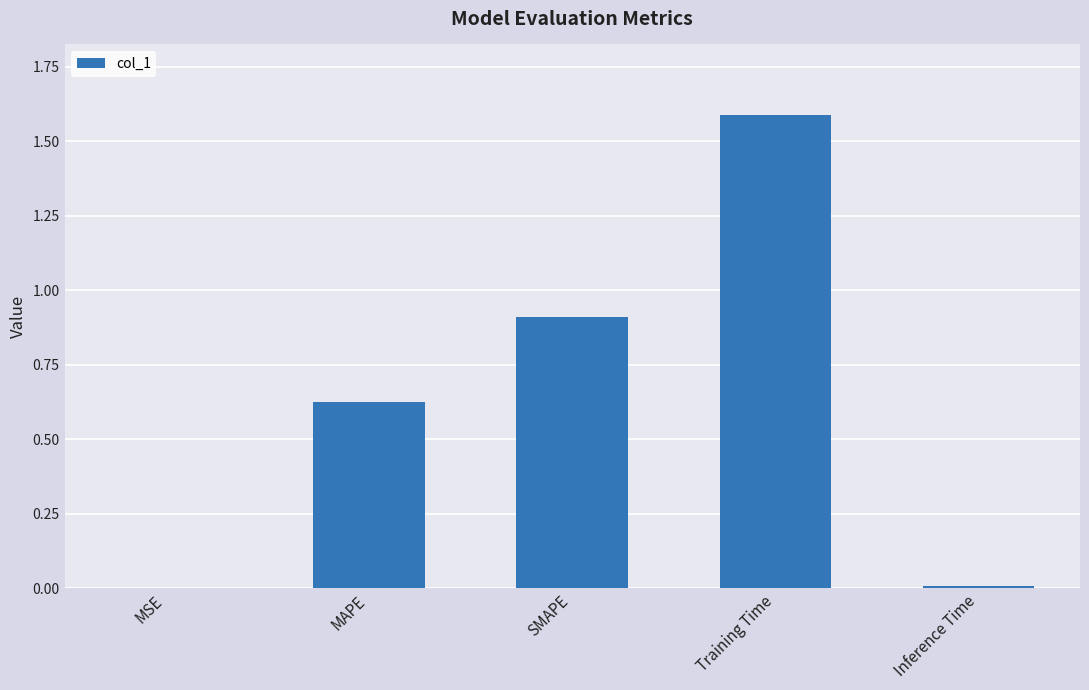

Is it true that the value at MAPE is 1.1?

False